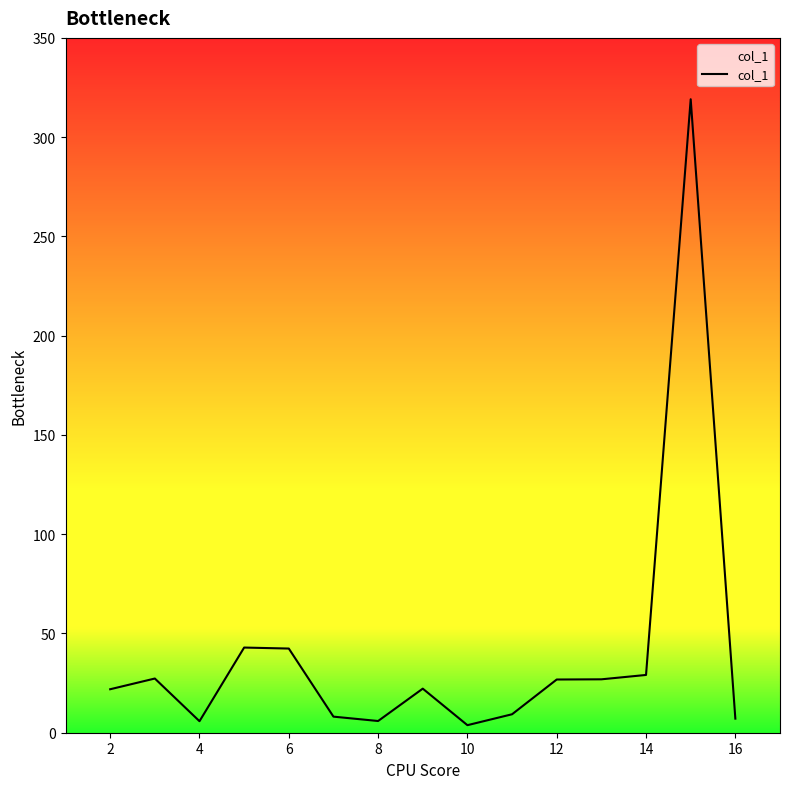

How many values are below 22?

7